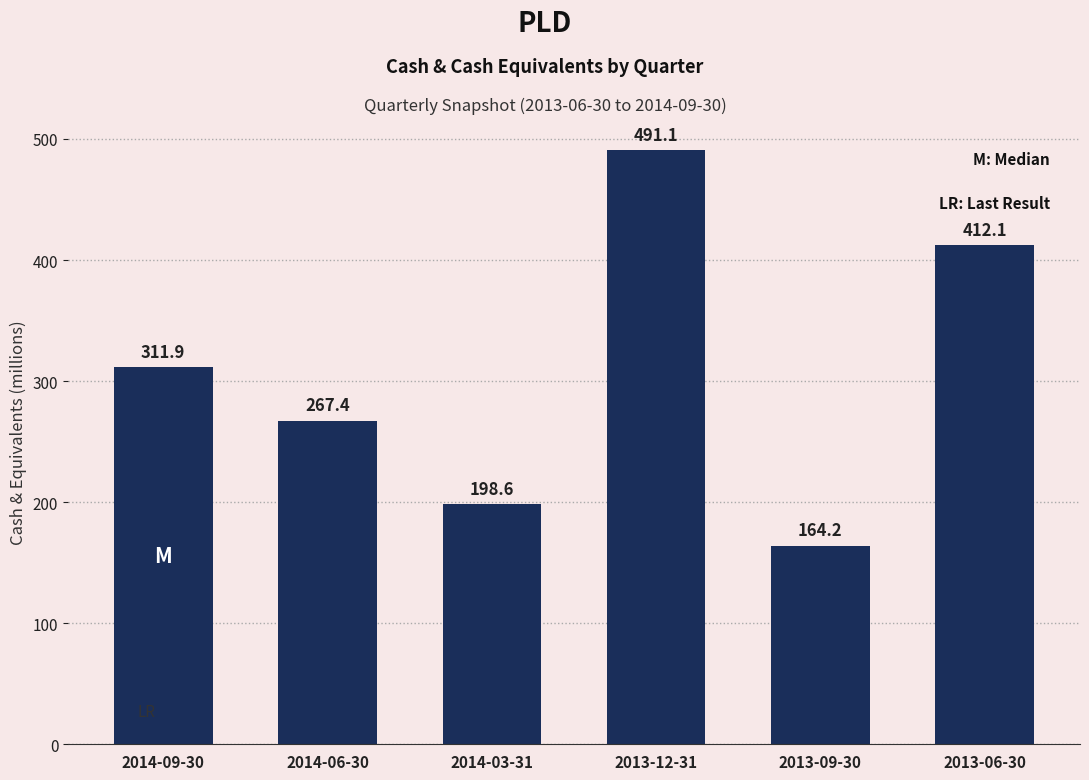

Reading left to right, transcribe all the data shown in this chart.

311.9	267.4	198.6	491.1	164.2	412.1